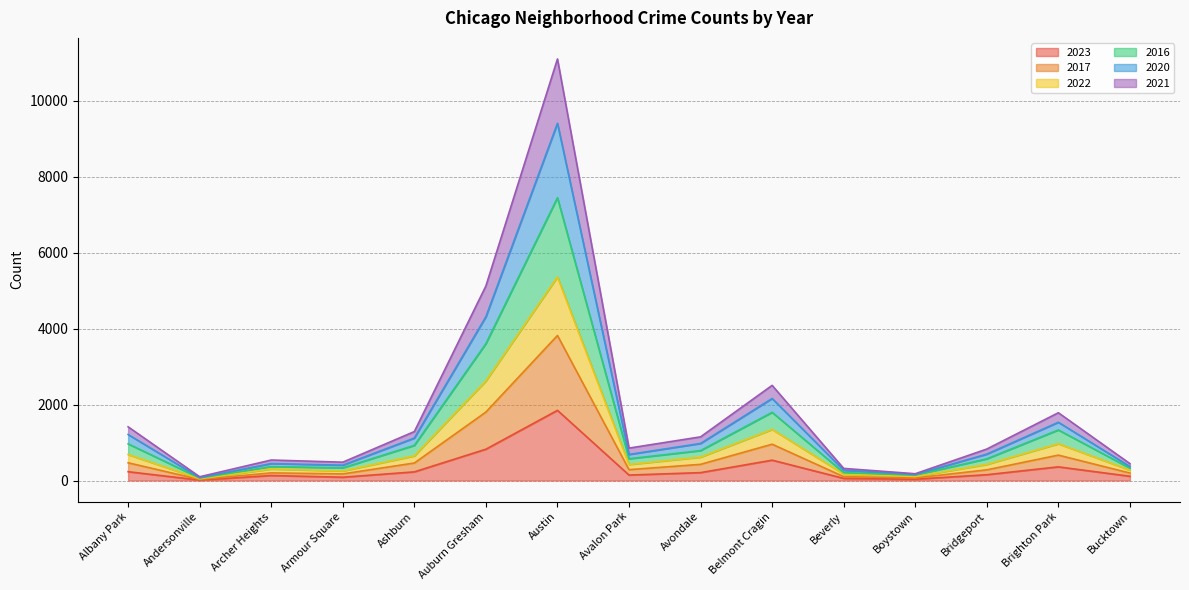

The 2020 series shows 230 at Avondale. True or false?

False